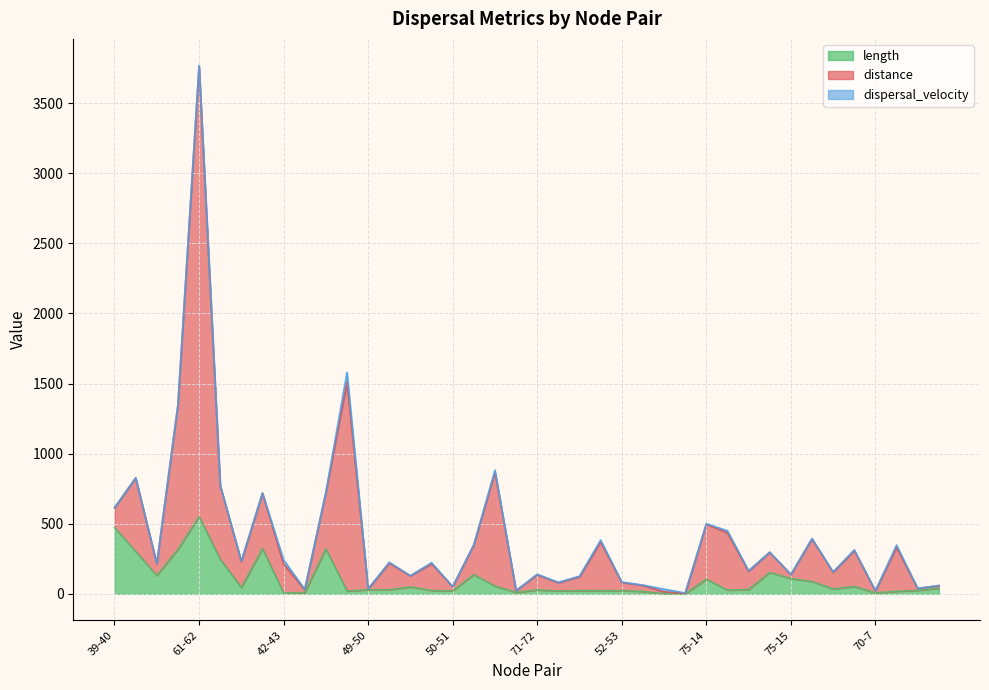

The length series shows 1.9 at 42-43. True or false?

False